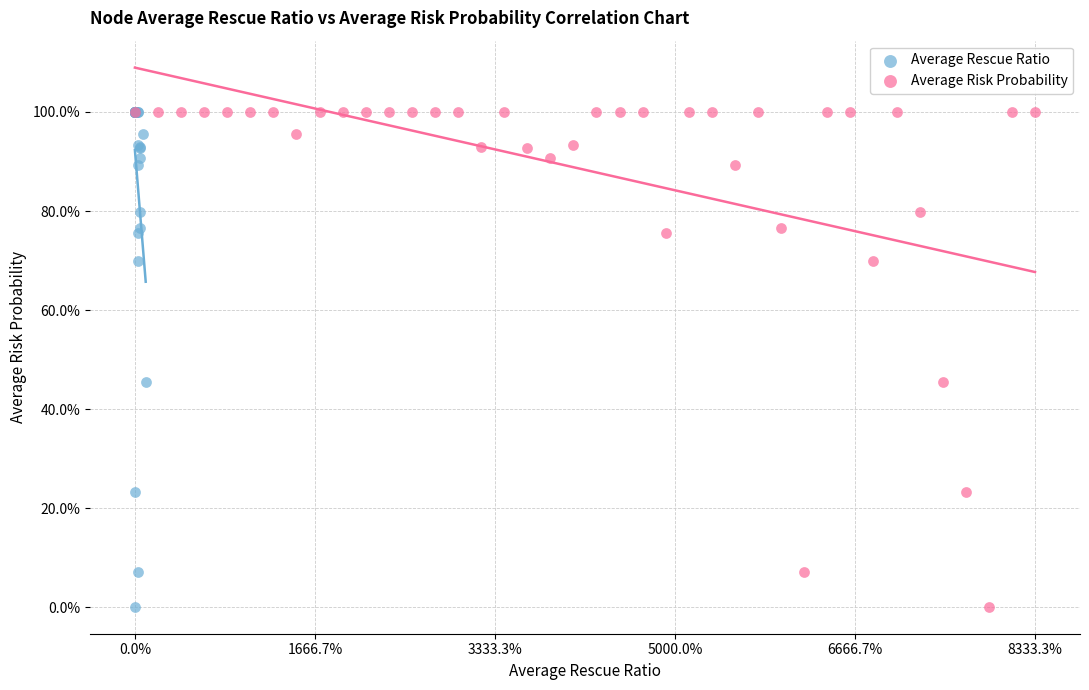

What are all the series names shown in the legend?

Average Rescue Ratio, Average Risk Probability